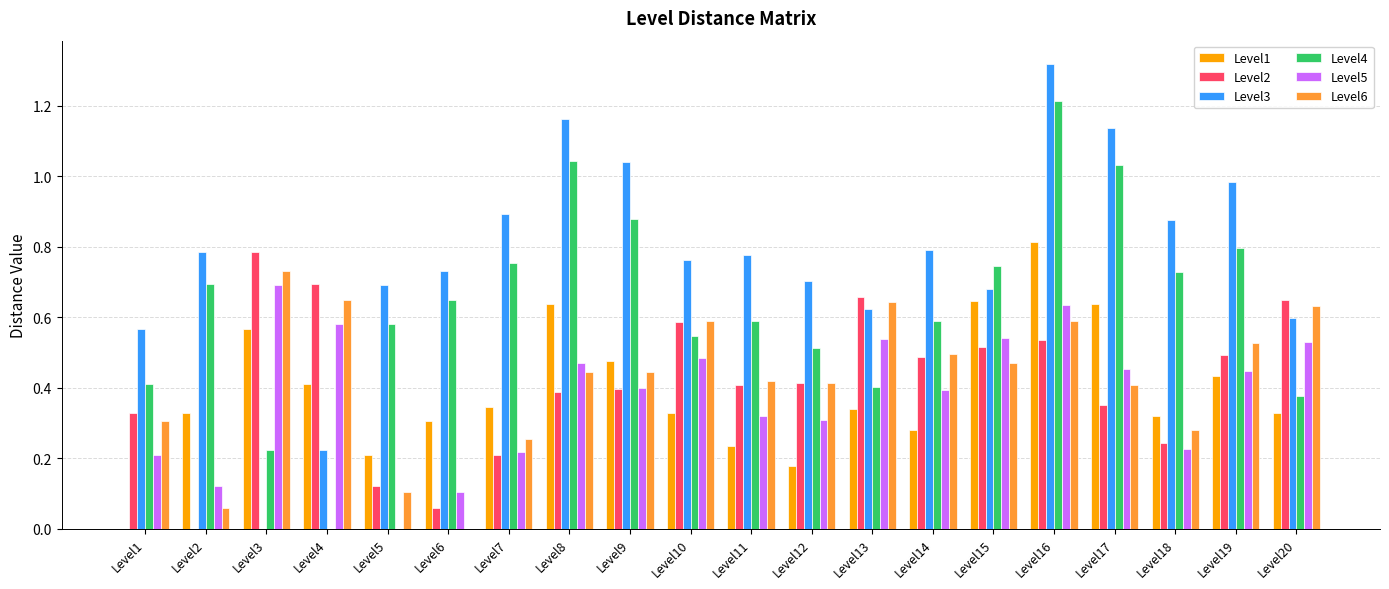

True or false: Level4 has a value of 0.6 at Level13.

False